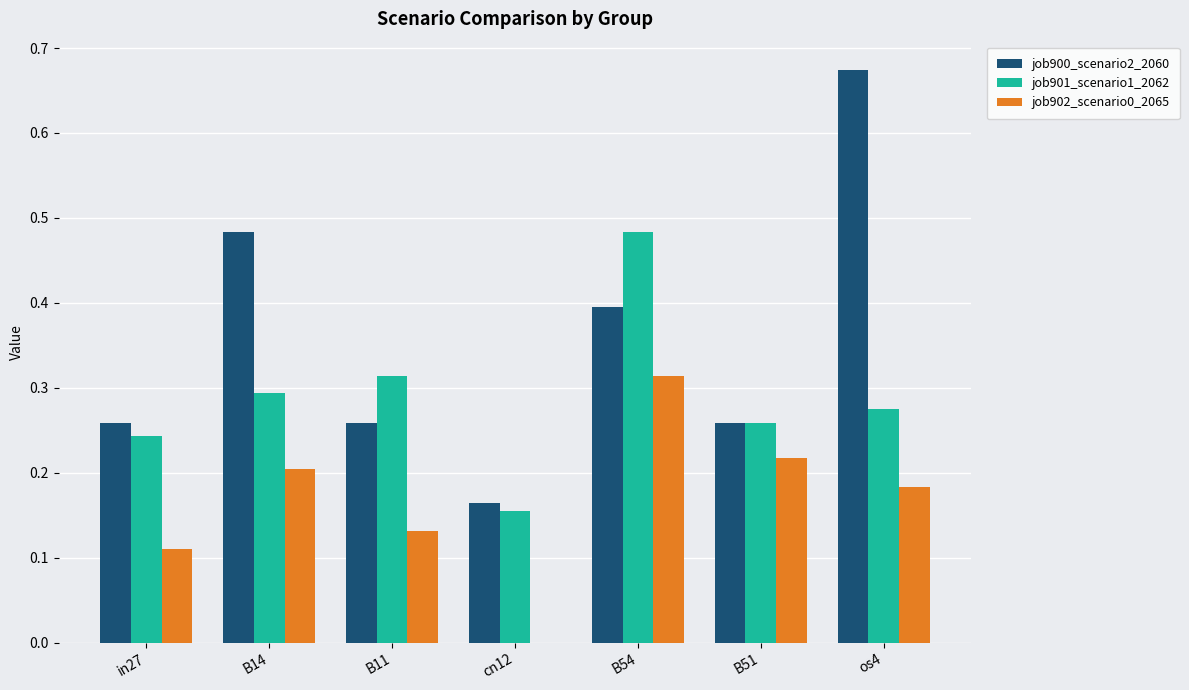

Is it true that job902_scenario0_2065 equals 0.2 at in27?

False